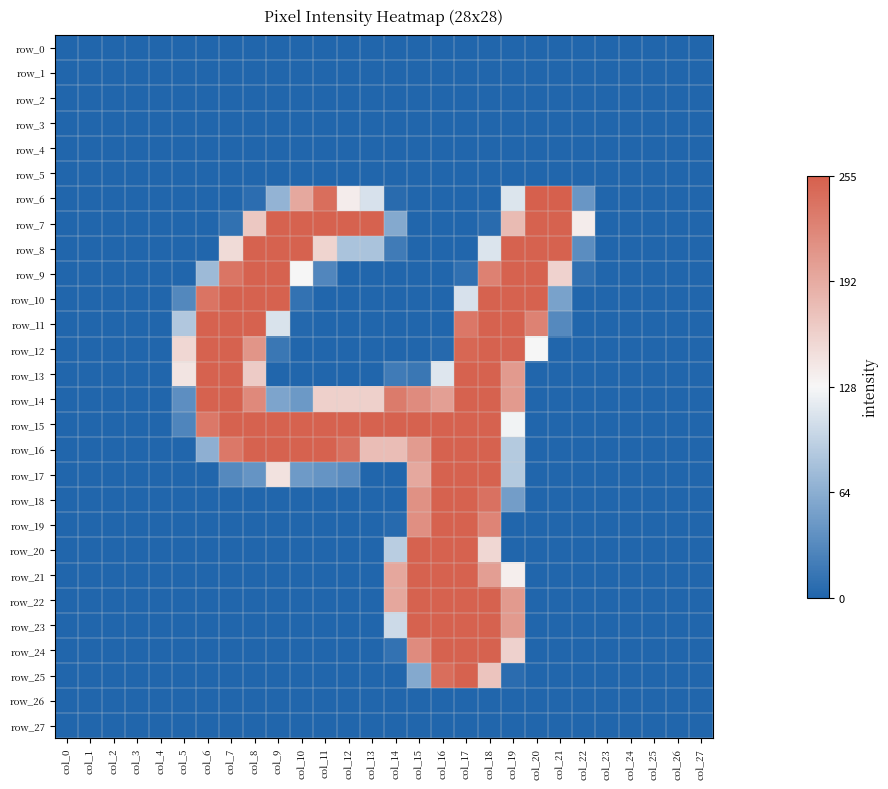

Which series has the largest range (max minus min)?

row_6